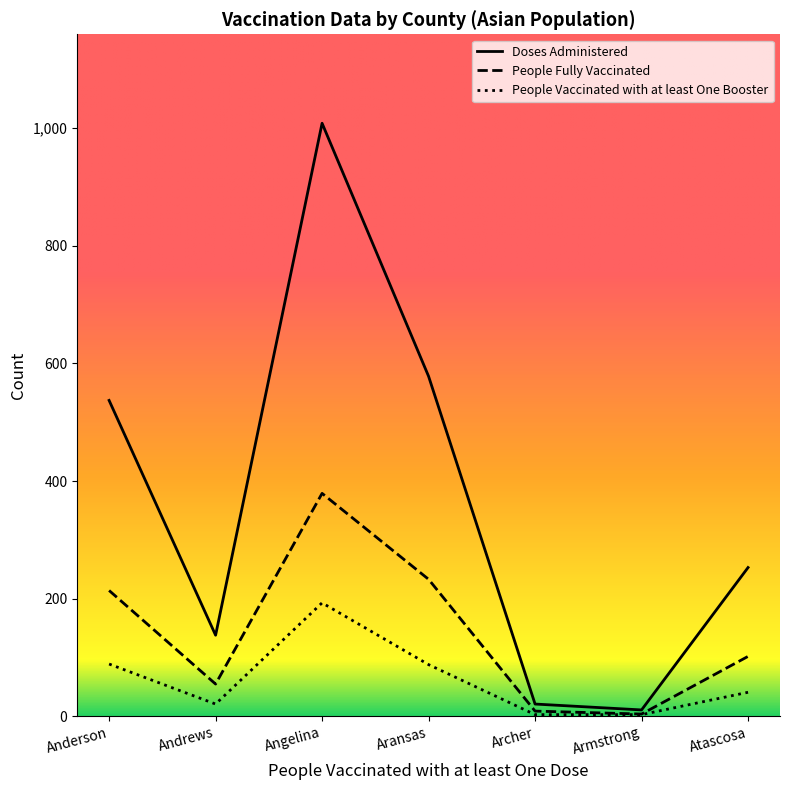

At which label does People Vaccinated with at least One Booster reach its peak?

Angelina